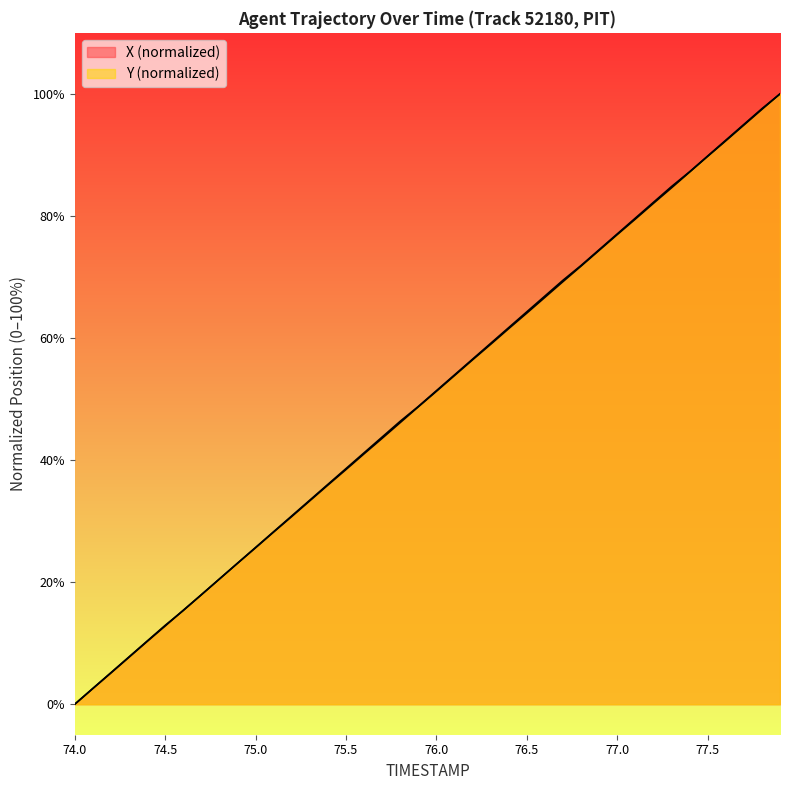

What is the sum of all X values?

2000.1